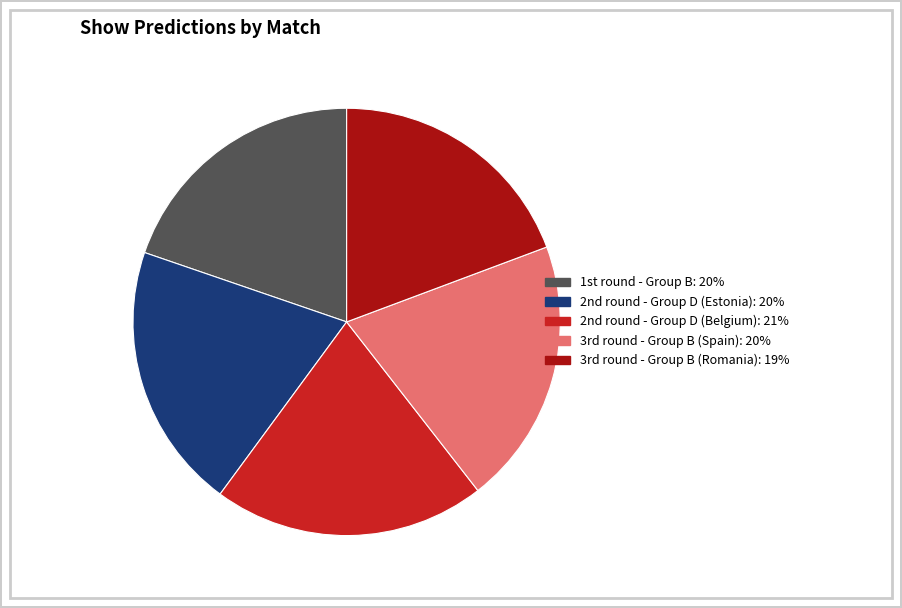

Is there a majority slice in this chart?

No